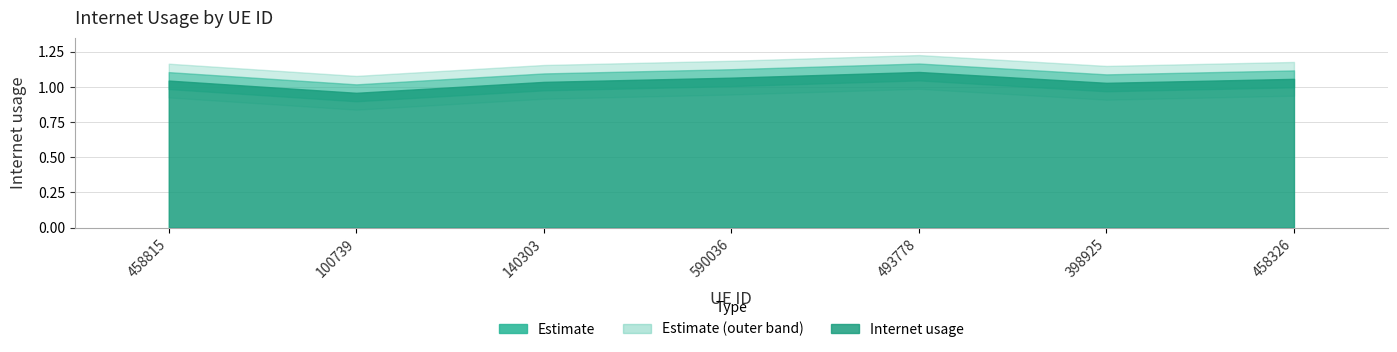

Approximately how many times larger is the value at 458815 compared to 140303?

1.0